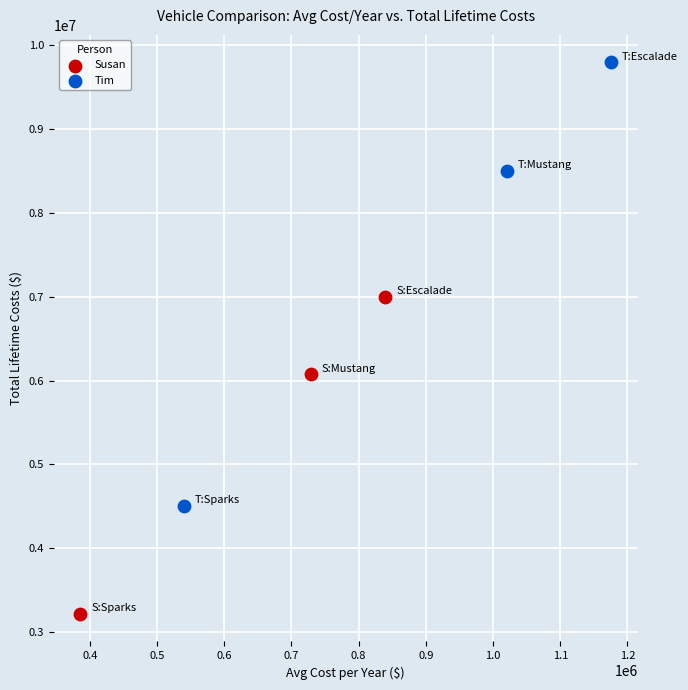

Which series contains the lowest Y value?

Susan